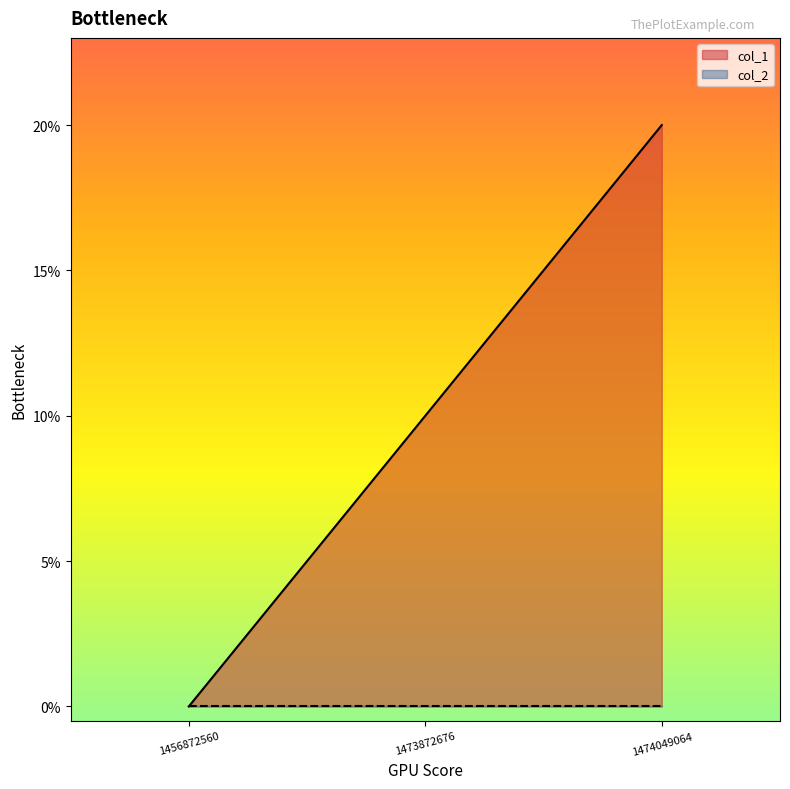

How many data points are less than 1?

1